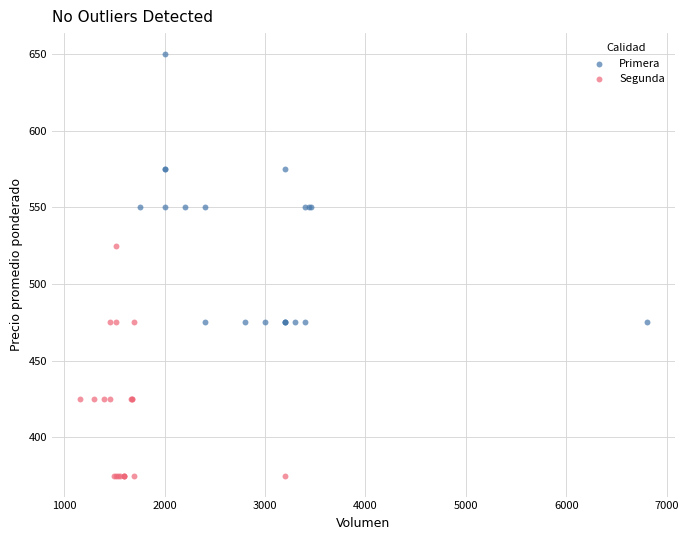

Which series has the widest spread of Y values?

Primera